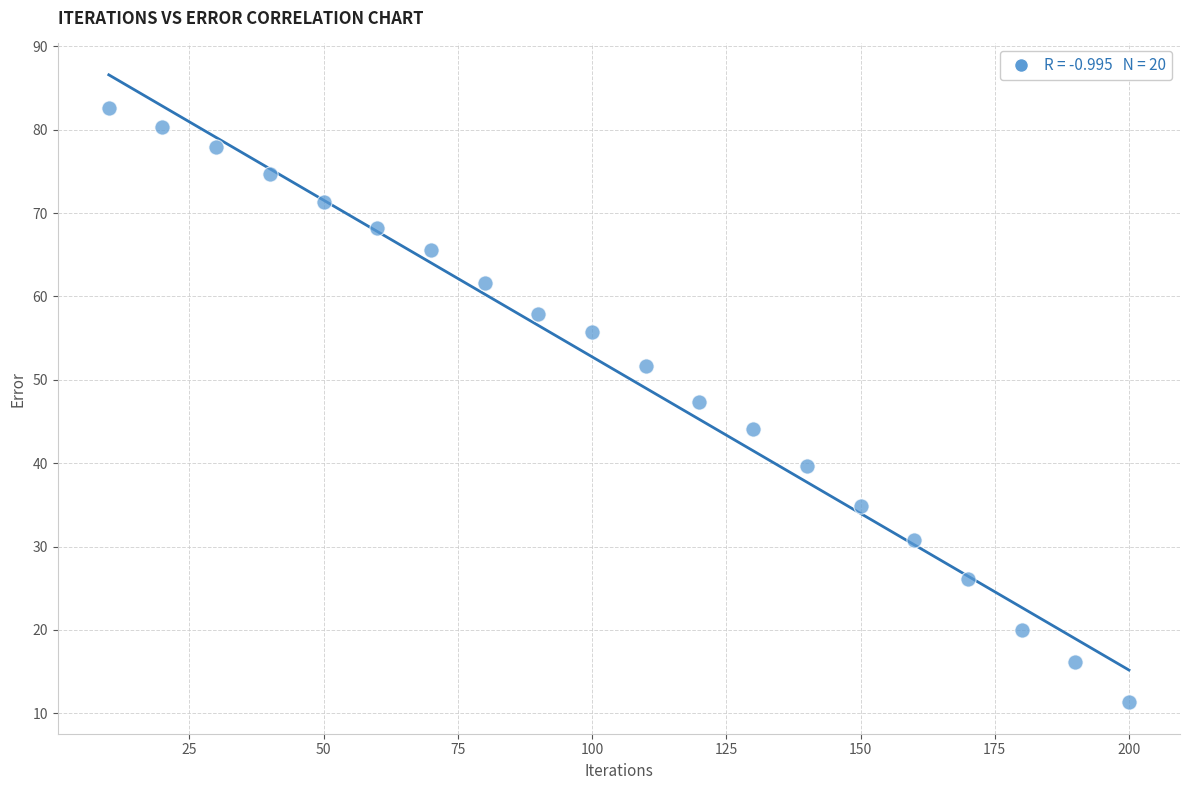

What is the range of X values (max minus min)?

190.0